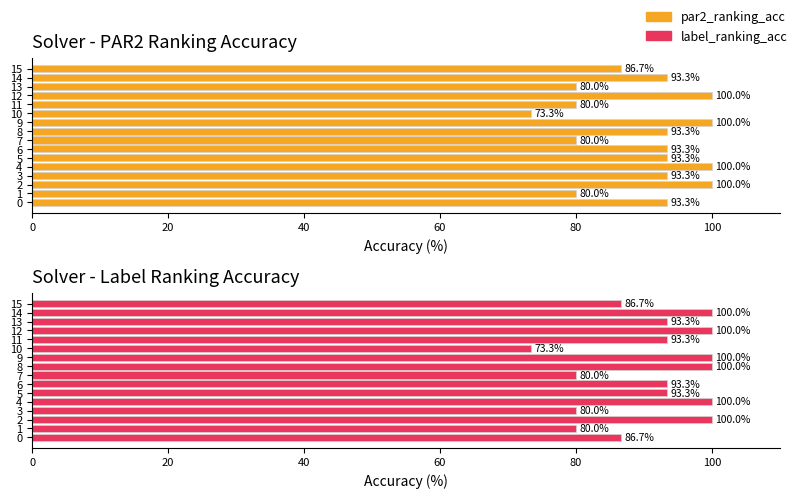

What position from the left is 12?

13